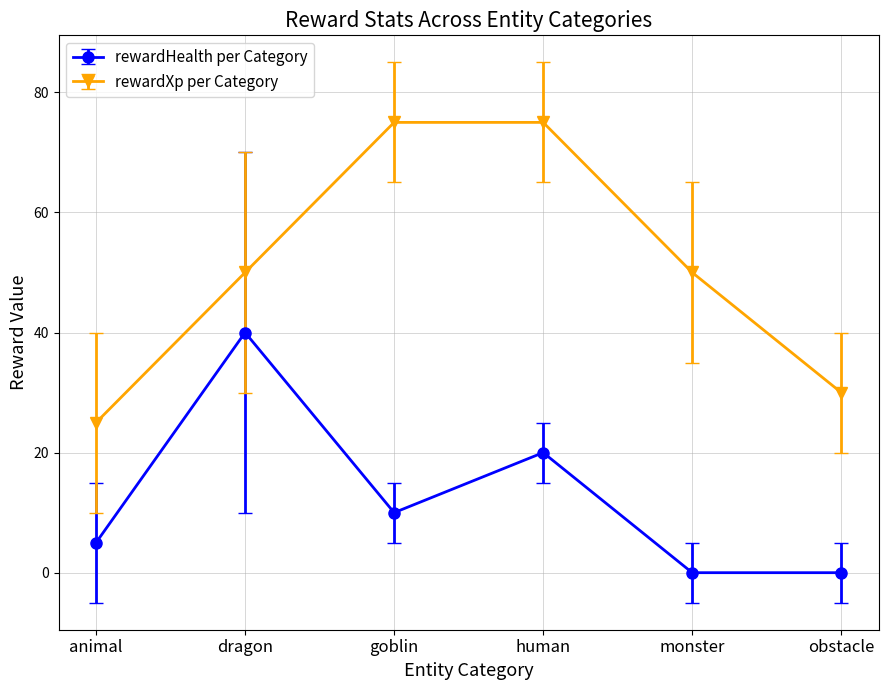

At which category does rewardHealth per Category reach its first local valley?

goblin